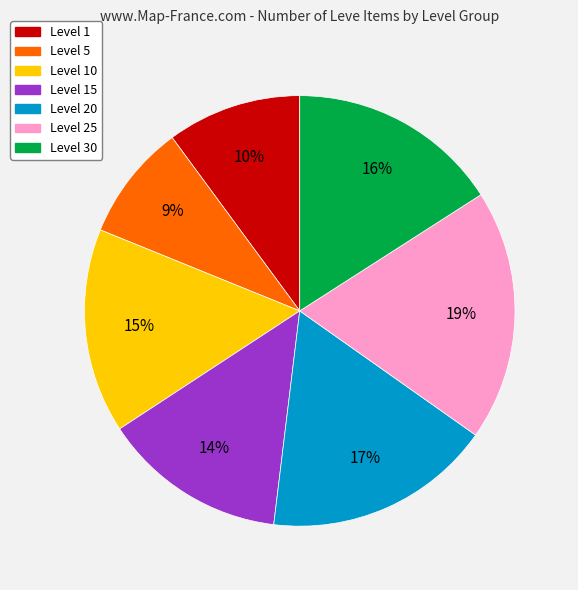

Is there a majority slice in this chart?

No